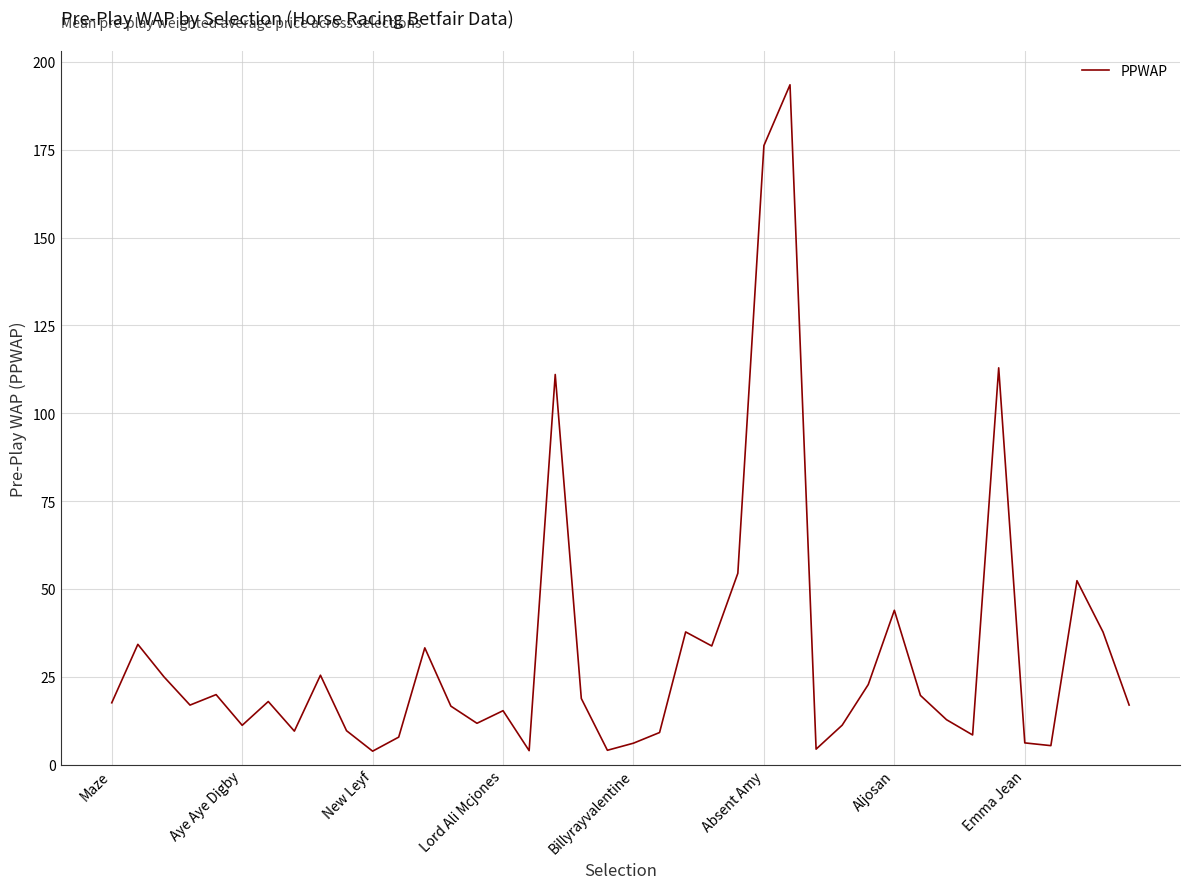

What is the smallest value displayed?

3.9